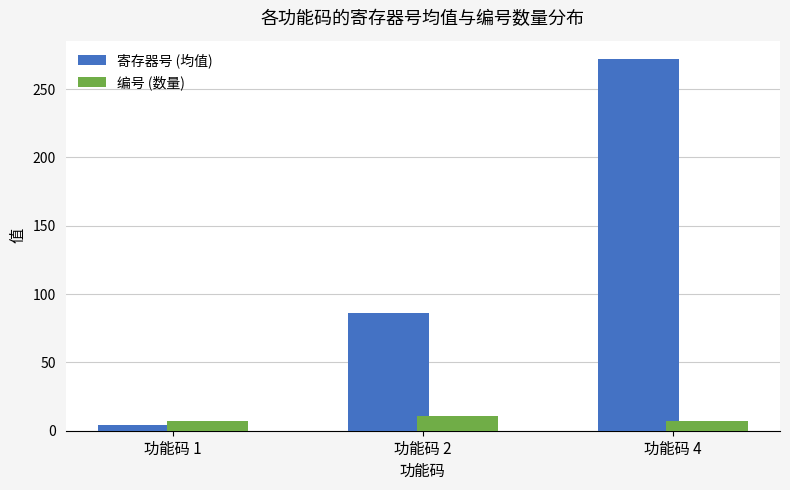

The value of 寄存器号 (均值) at 功能码 2 is 86.3. True or false?

True